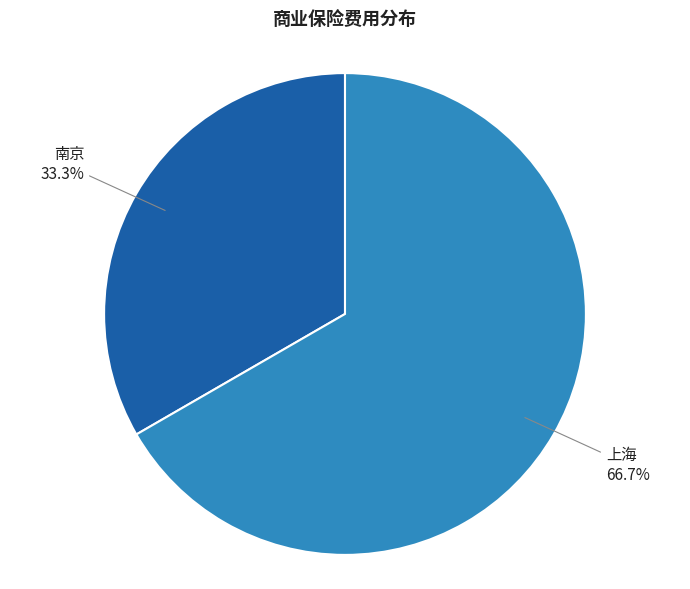

How many slices are in this pie chart?

2